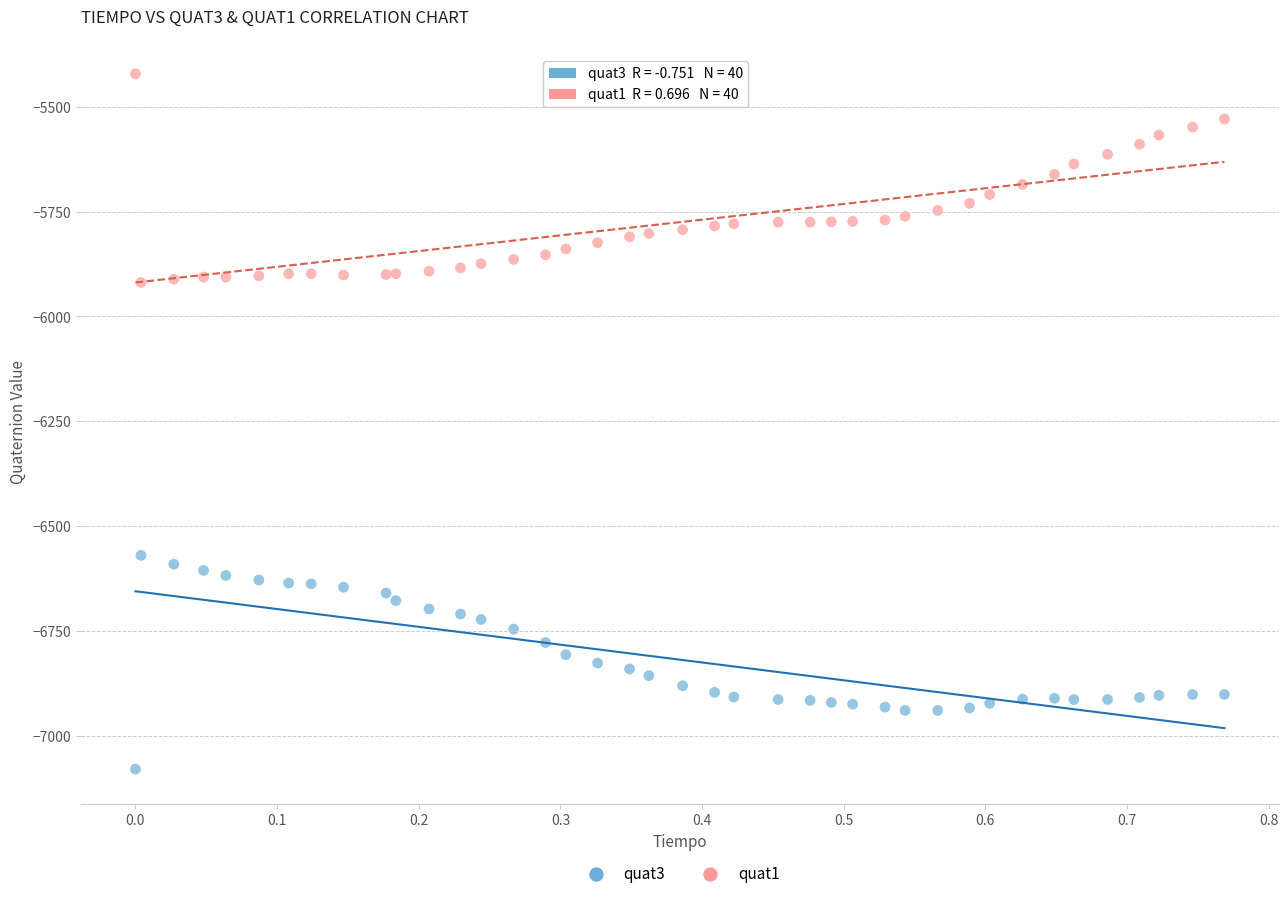

Which series reaches the maximum Y coordinate?

quat1